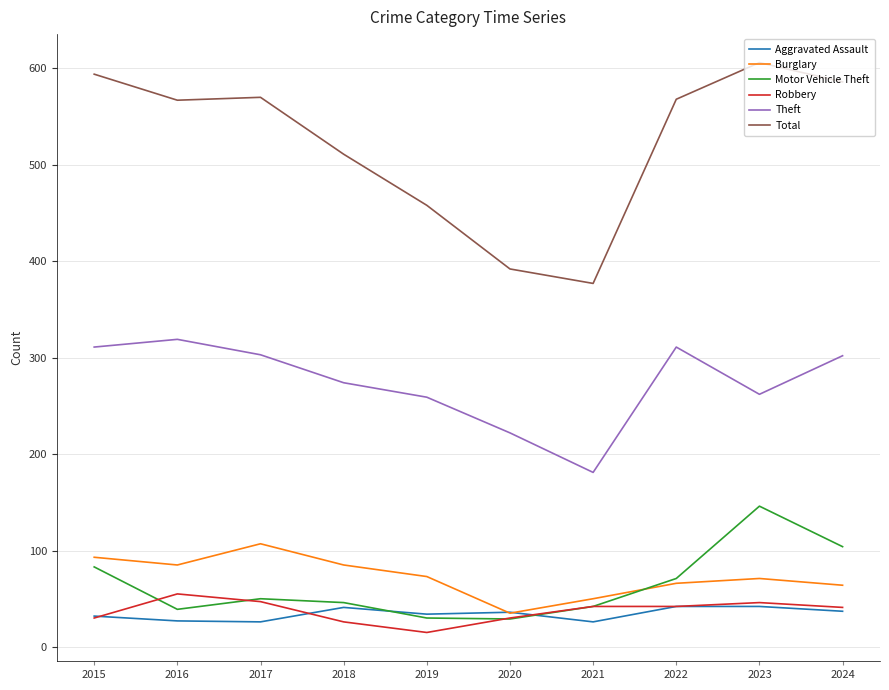

At which category does the chart reach its minimum across all series?

2019